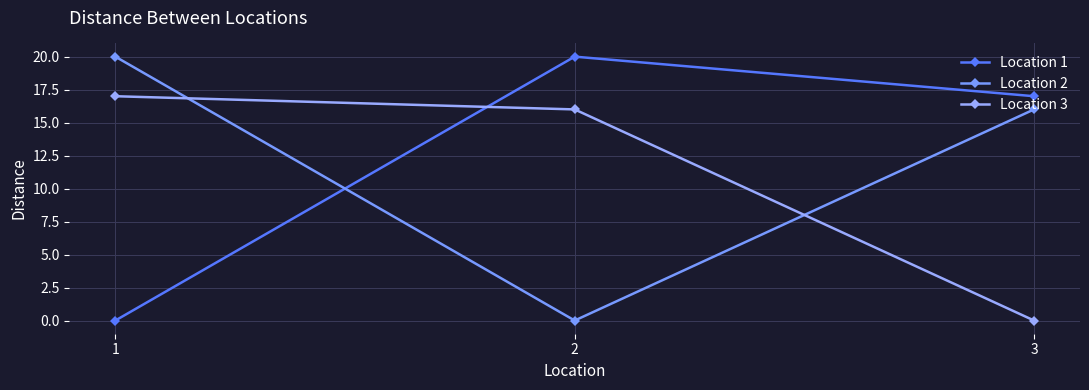

What is the difference between the maximum and second lowest values in the Location 1 series?

3